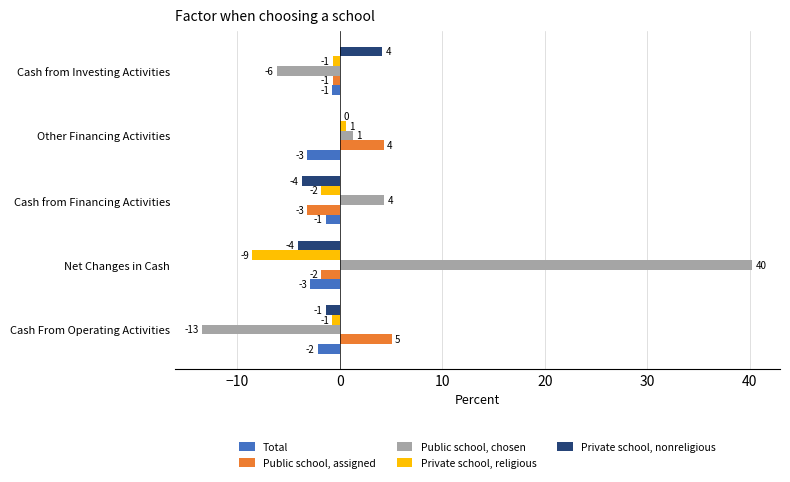

What are all the series names shown in the legend?

Total, Public school, assigned, Public school, chosen, Private school, religious, Private school, nonreligious